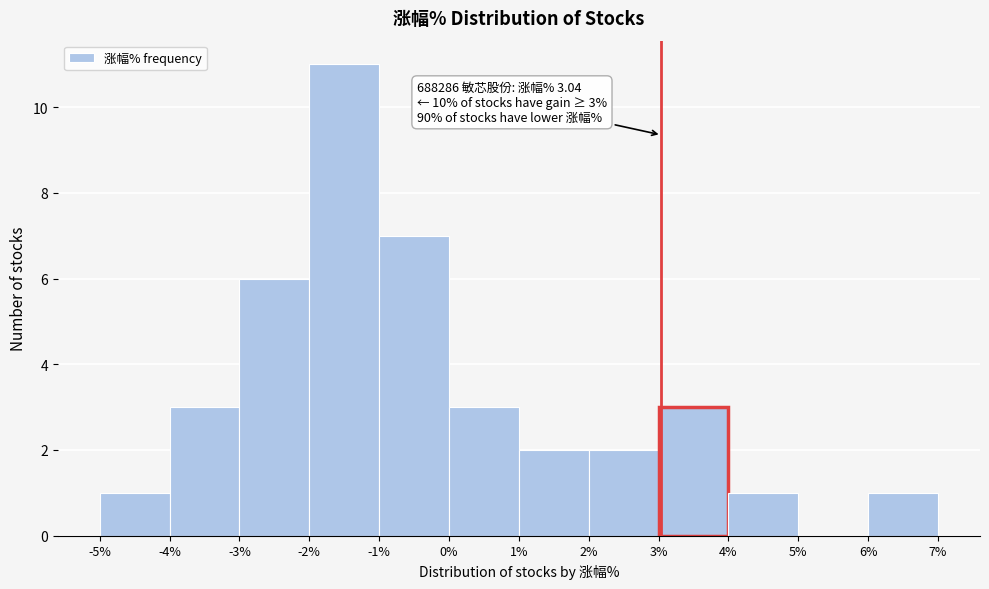

Over which range of the x-axis is the bar tallest?

-2% to -1%